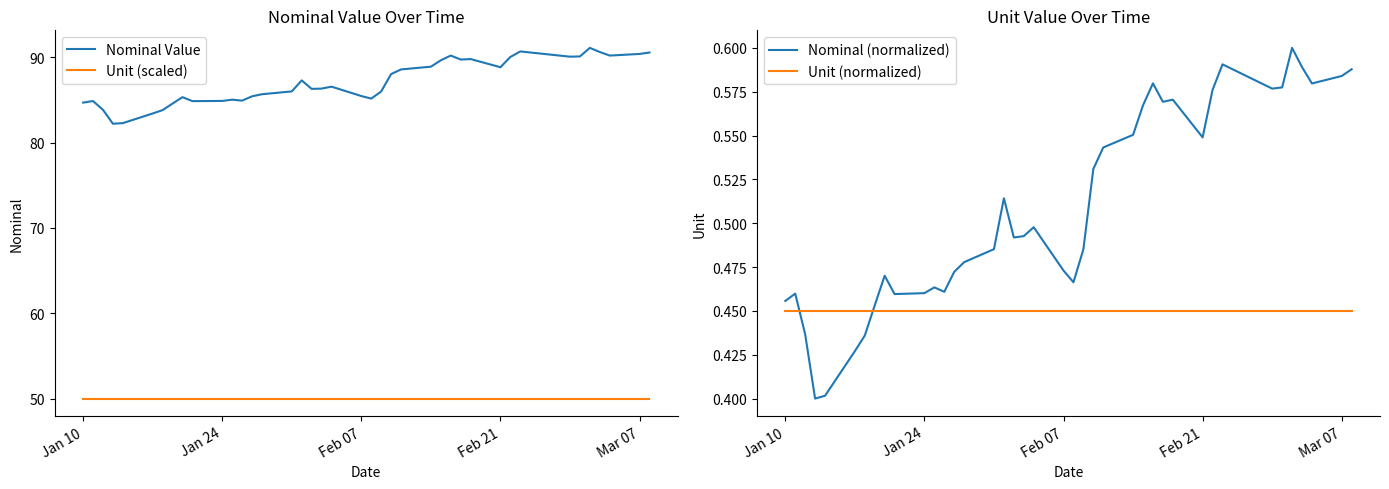

What is the minimum value for Unit (scaled)?

50.0